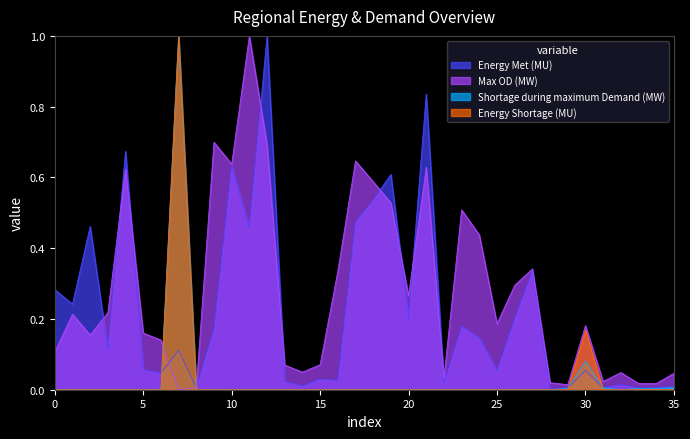

Is it true that Energy Met (MU) equals 0.3 at 20?

False